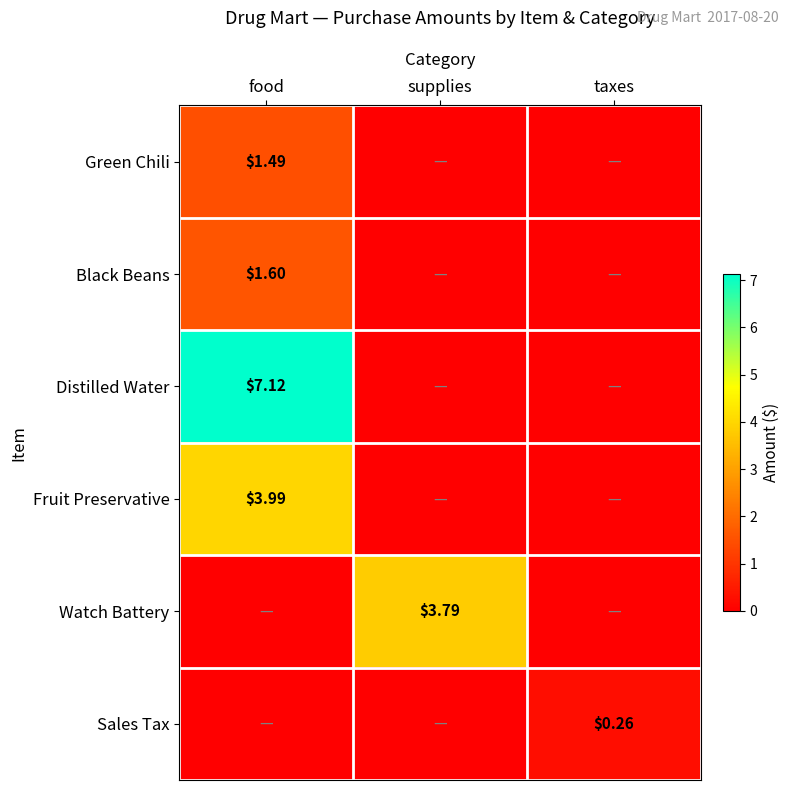

What is the greatest value displayed?

7.1